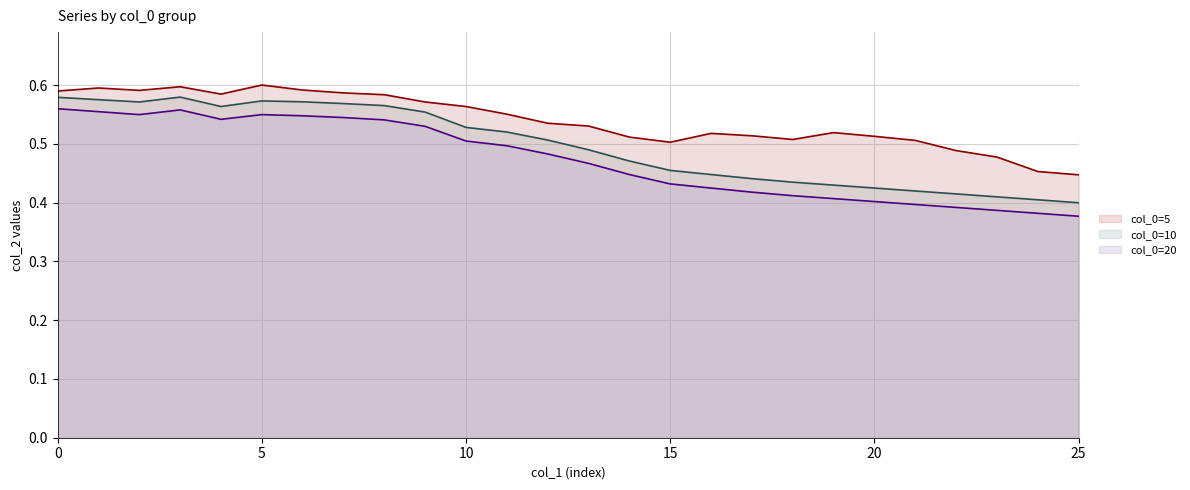

What is the minimum value for col_0=5 (line)?

0.4